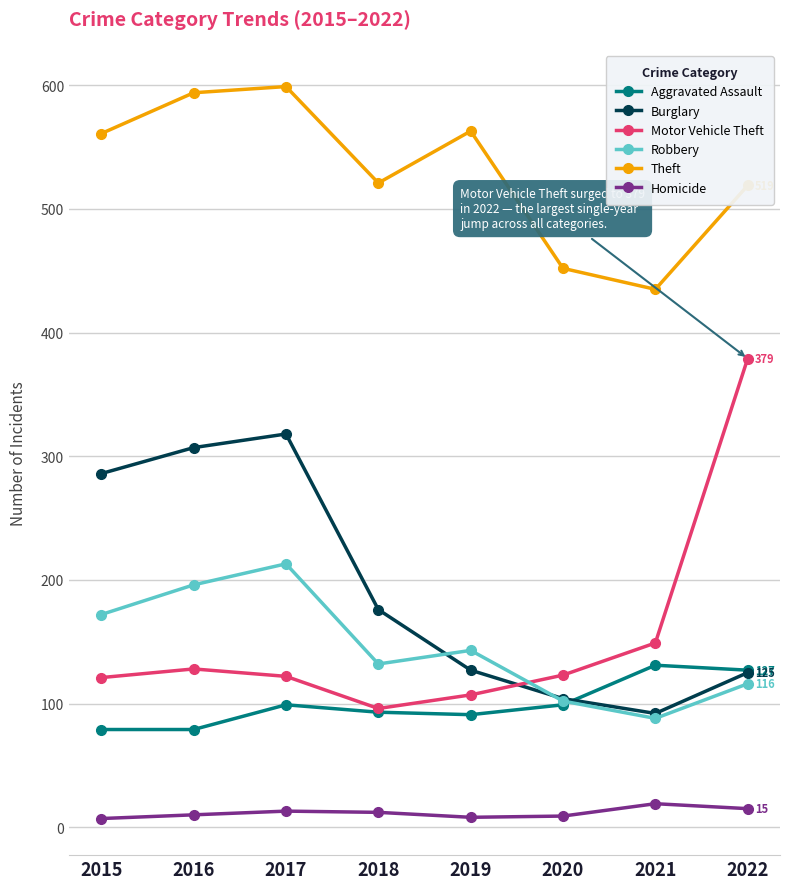

Is it true that Homicide equals 12 at 2018?

True